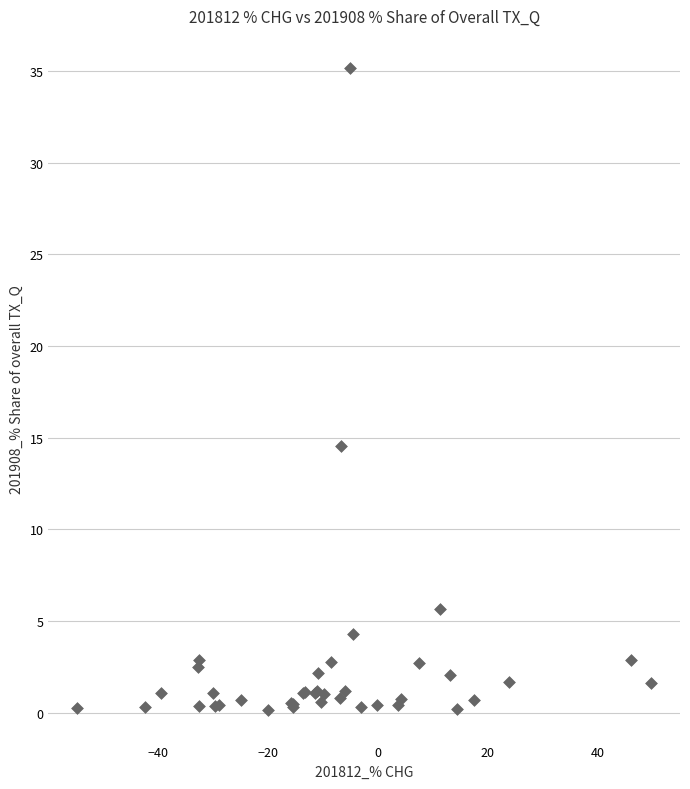

What Y value in the scatter plot is closest to 17?

14.6